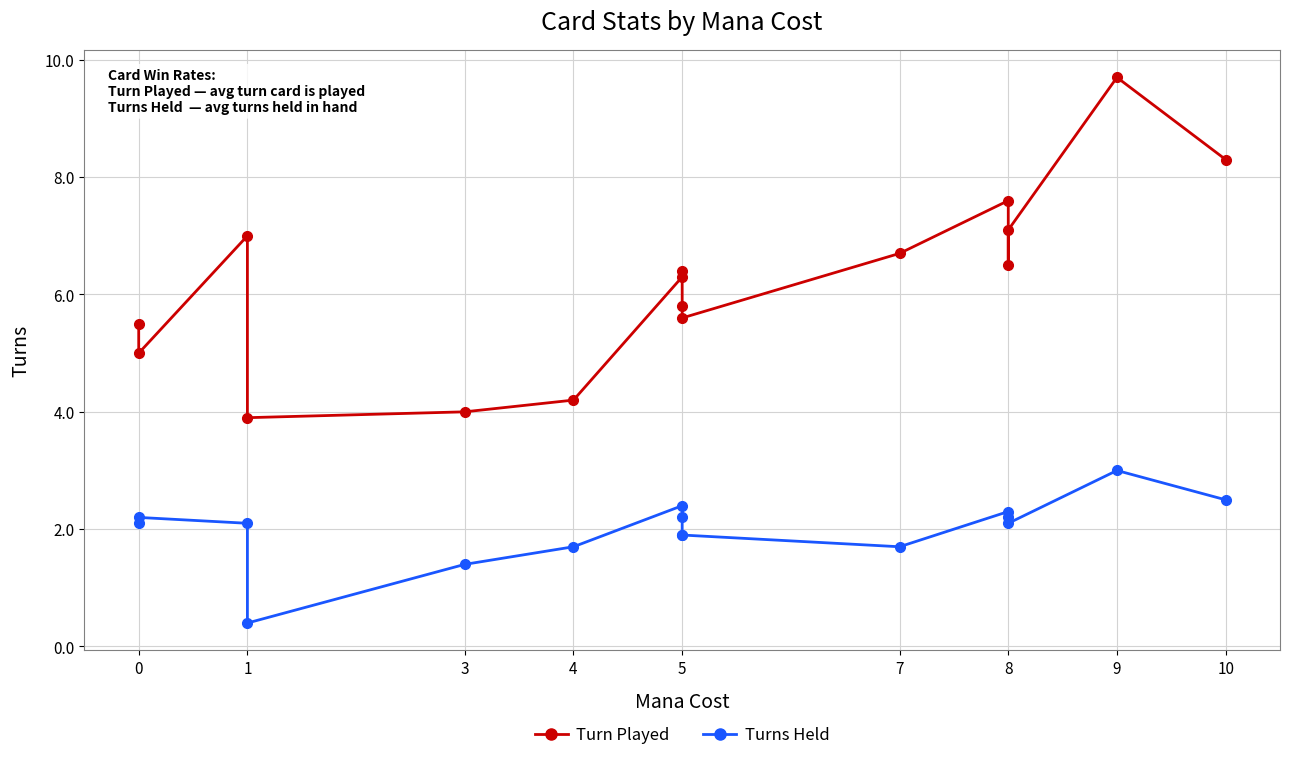

What is the difference between the maximum and second lowest values in the Turn Played series?

5.7